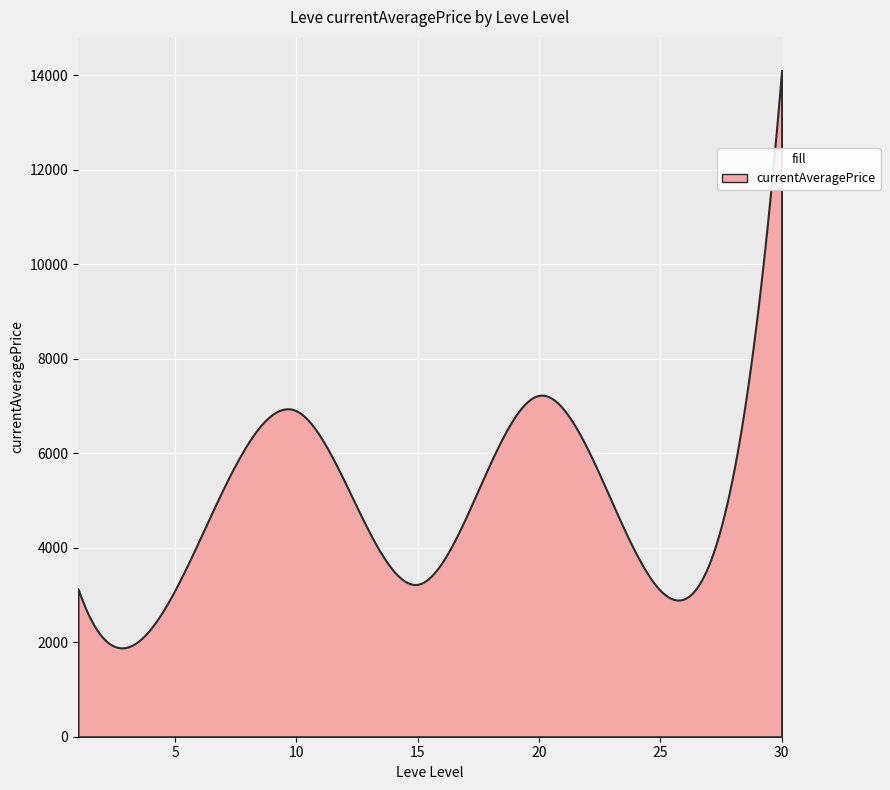

What is the smallest value displayed?

1880.7